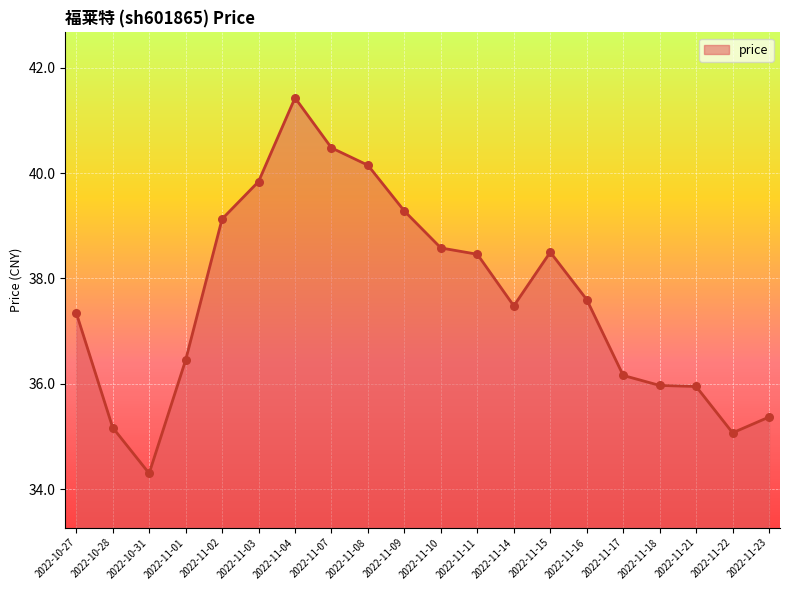

Which has a higher value, 2022-11-21 or 2022-11-11?

2022-11-11